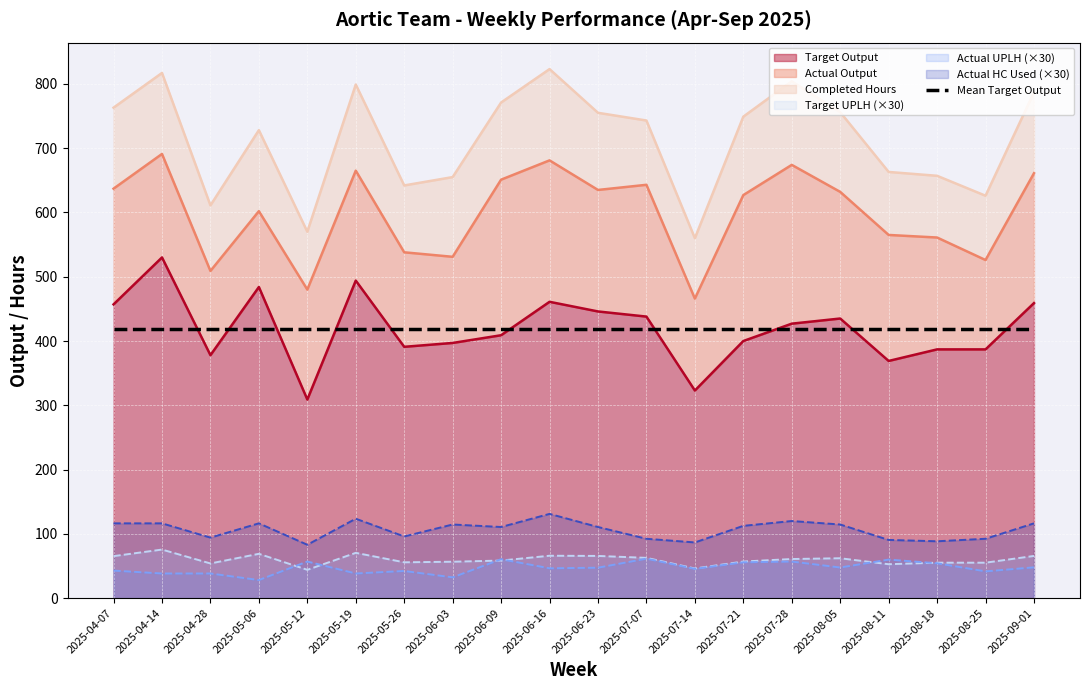

Which series changed the most between 2025-04-14 and 2025-09-01?

Target Output